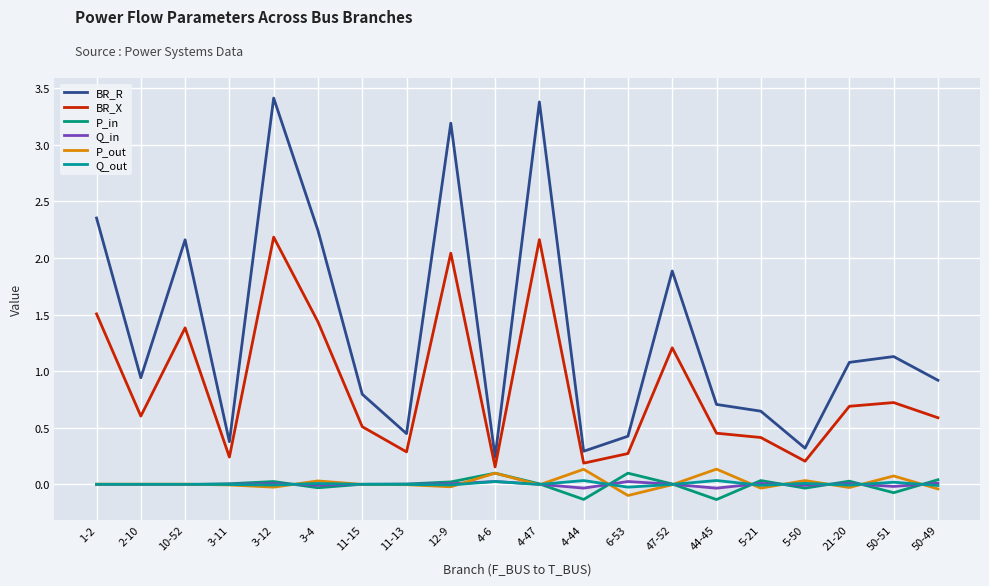

True or false: P_in has a value of -0.1 at 50-51.

True